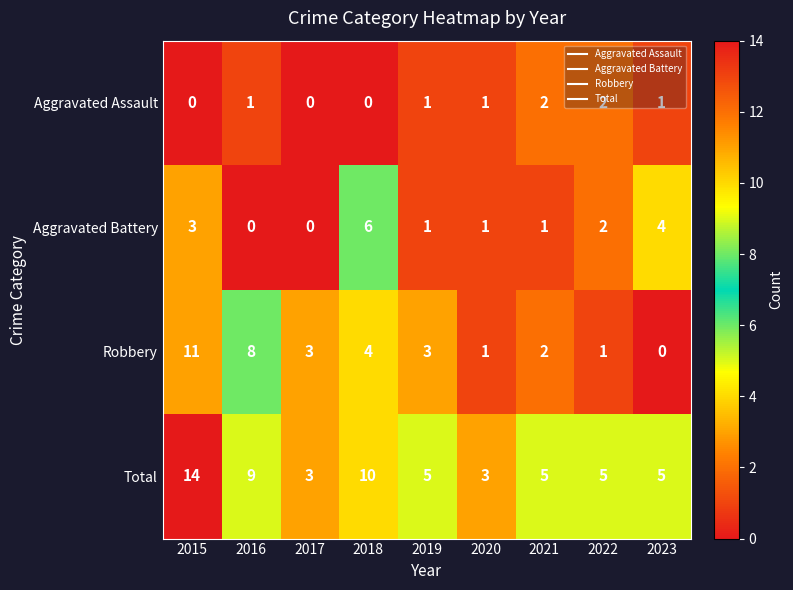

How many data points in Robbery are less than 3?

4